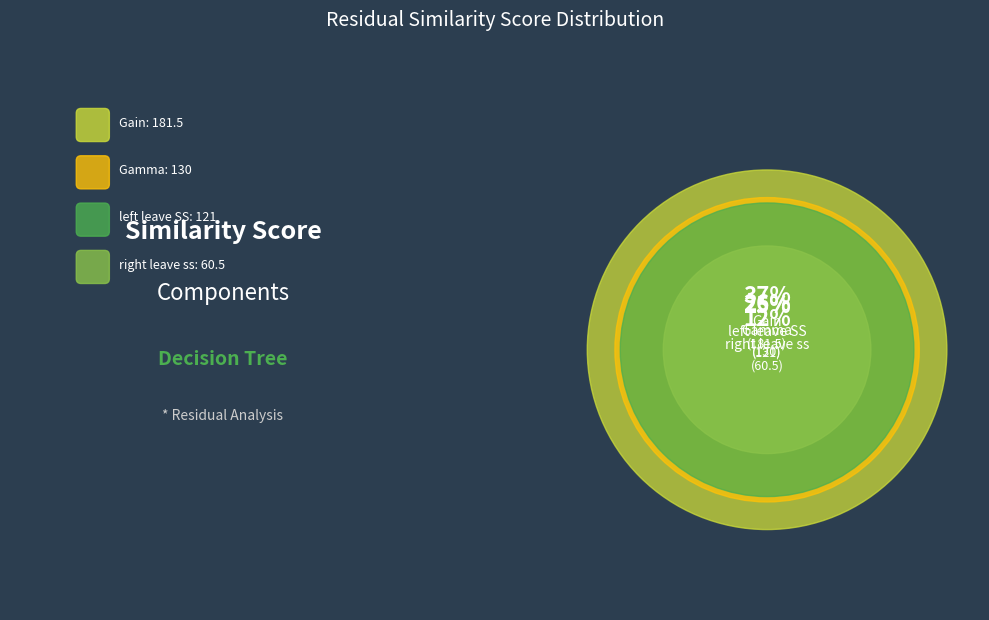

To the nearest percent, what is the average slice percentage?

25%